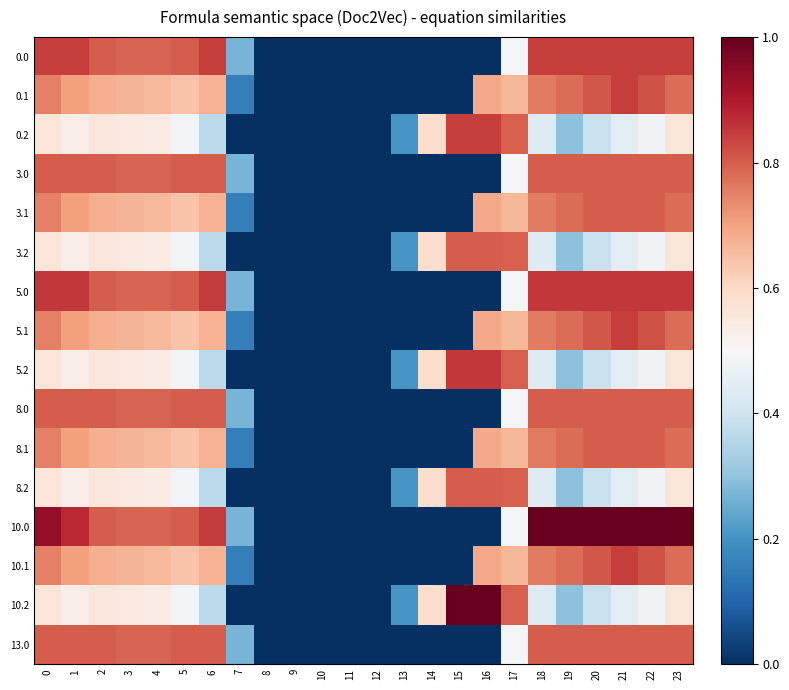

At how many categories does at least one series exceed 0?

19